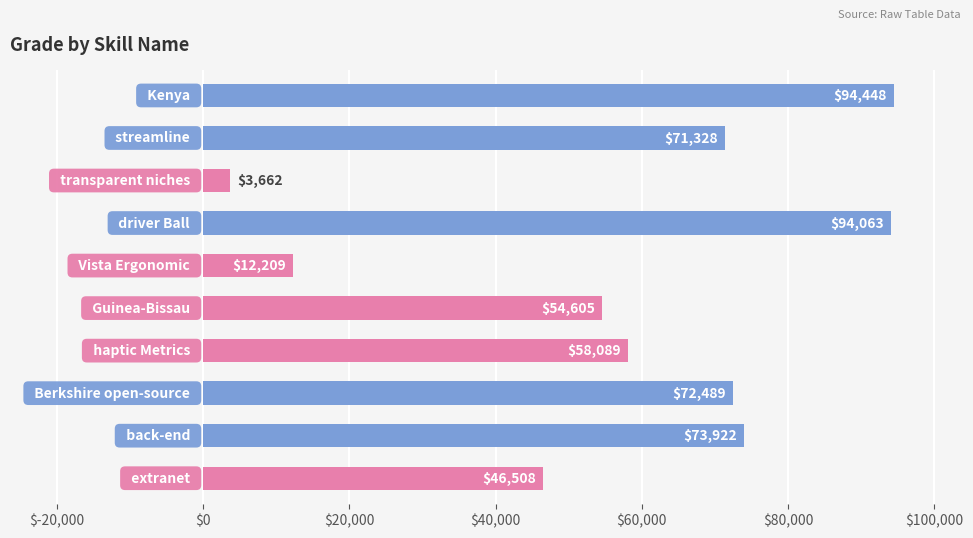

What is the minimum value shown in the chart?

3662